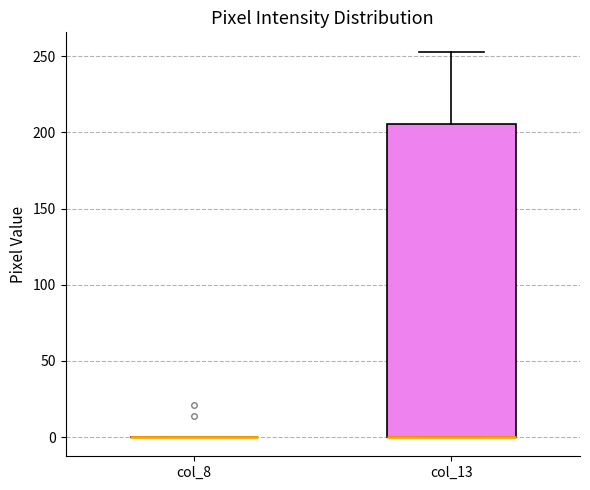

Which box is the tallest, from its lower edge to its upper edge?

col_13